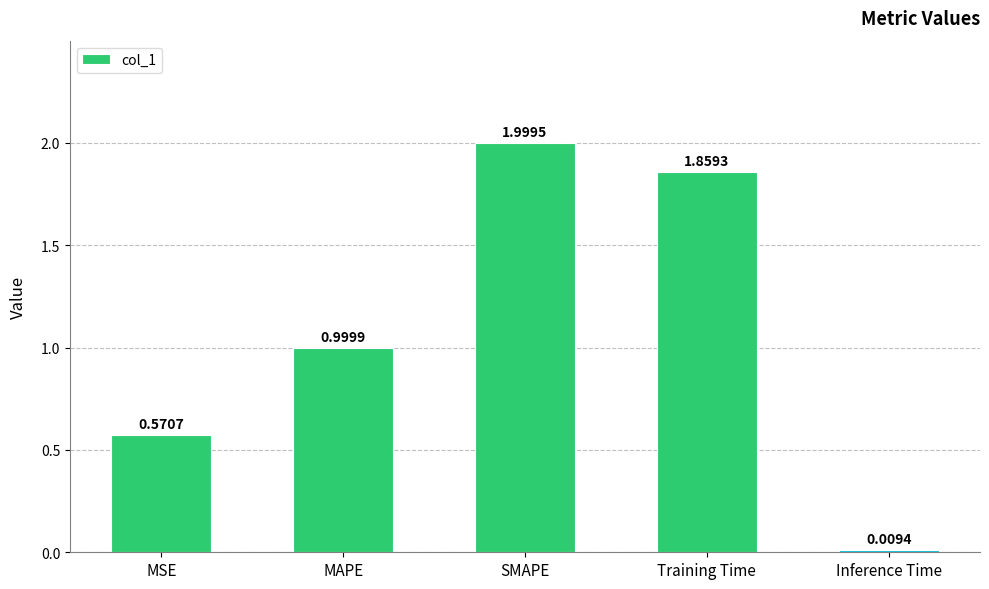

What is the difference between the maximum and minimum values?

2.0